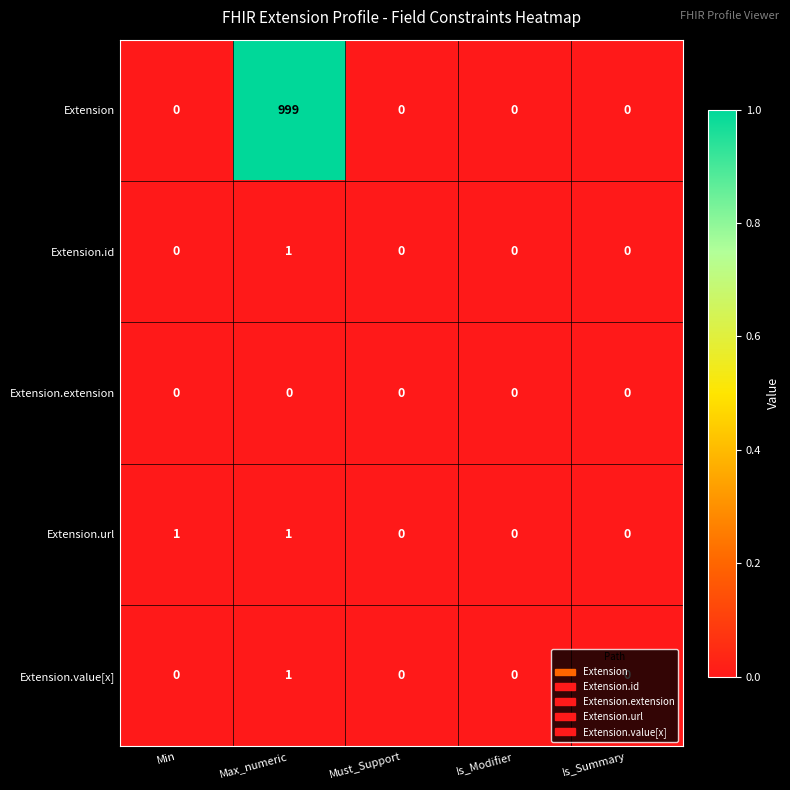

Which series has the widest spread of values?

Extension